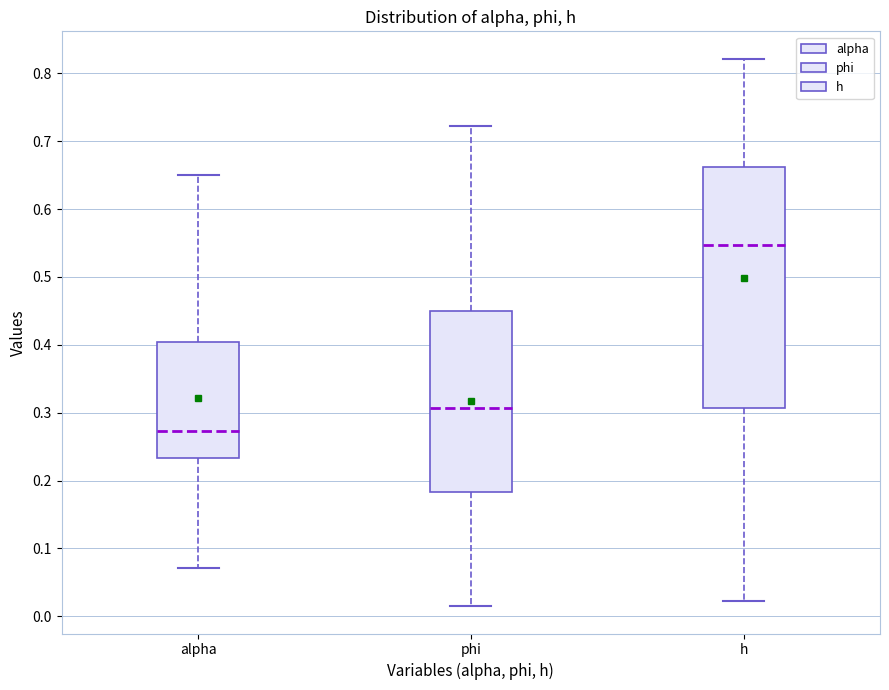

Comparing the boxes themselves (not the whiskers), which one is the tallest?

h